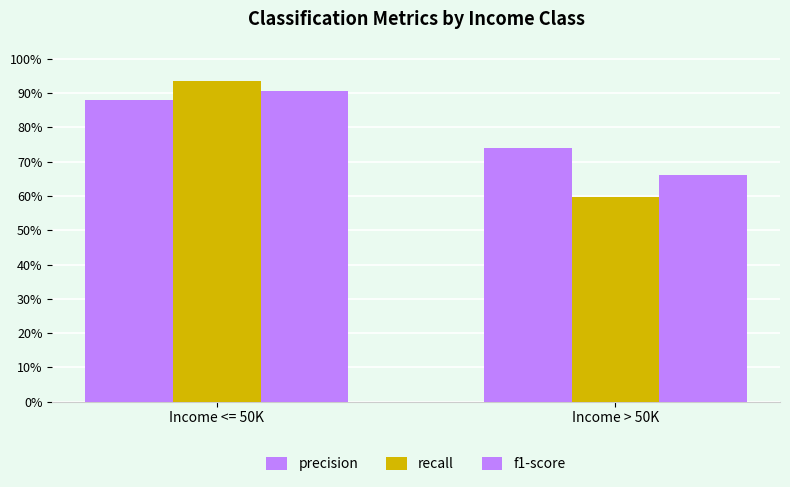

Which series changed the most between Income <= 50K and Income > 50K?

recall